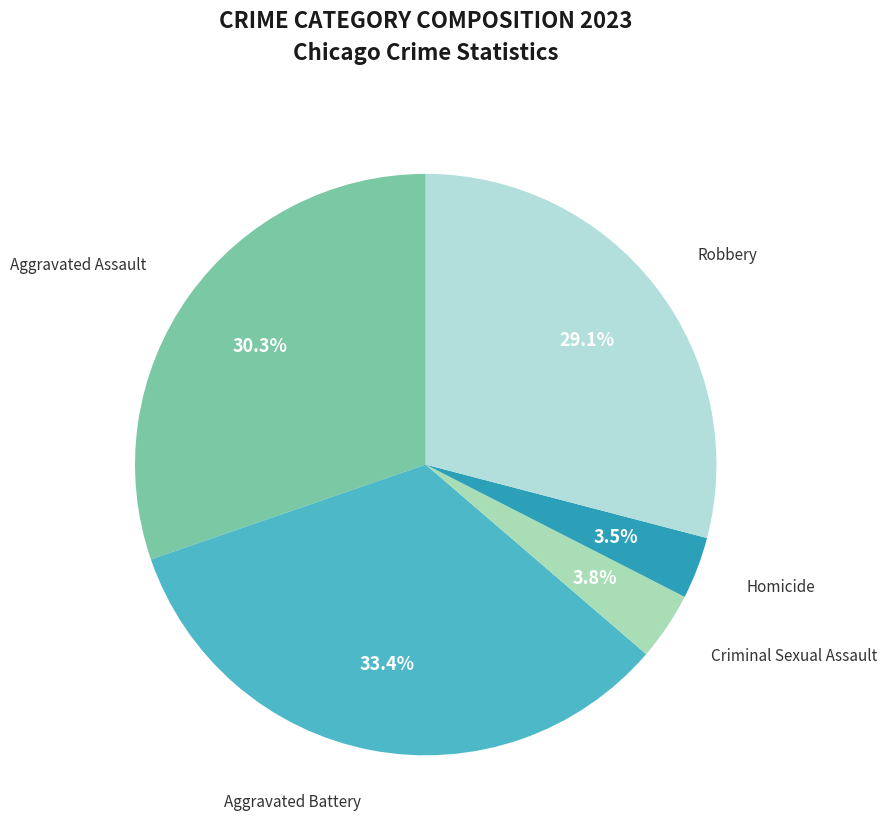

Does any single category account for the majority?

No